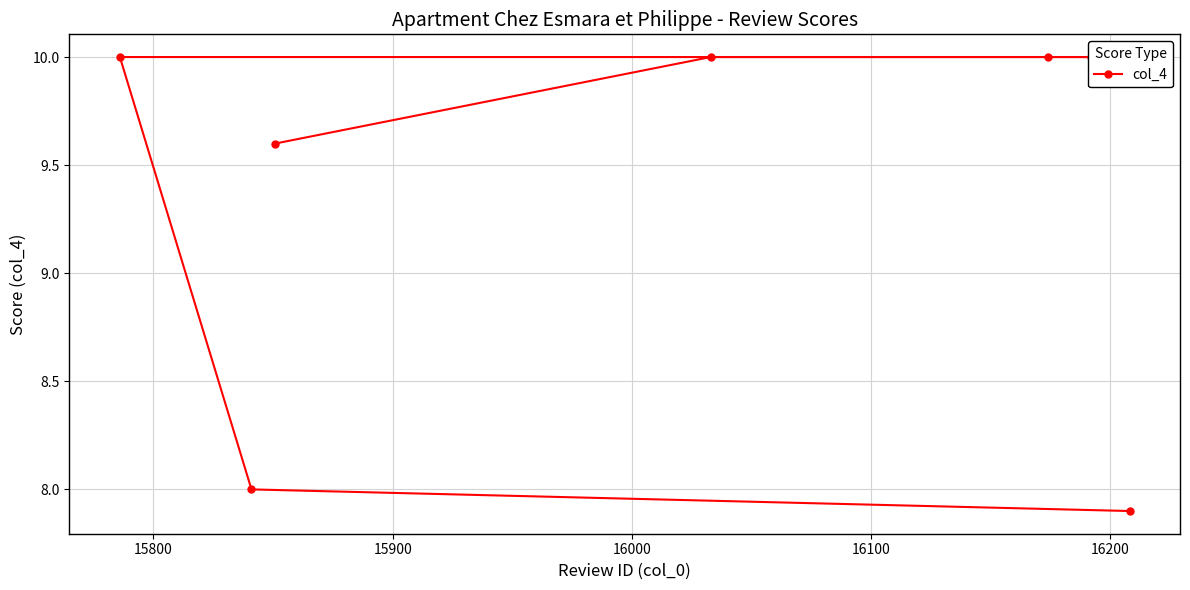

Reading left to right, transcribe all the data shown in this chart.

7.9	8.0	10.0	10.0	10.0	10.0	9.6